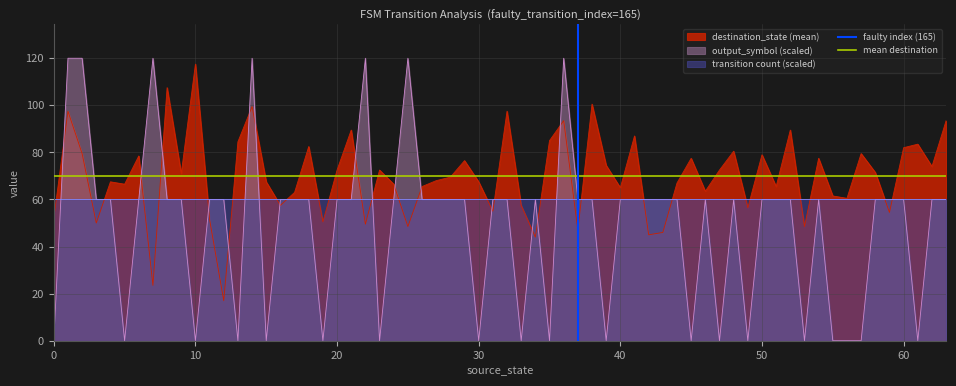

The value of destination_state (mean) at 50 is 122.2. True or false?

False